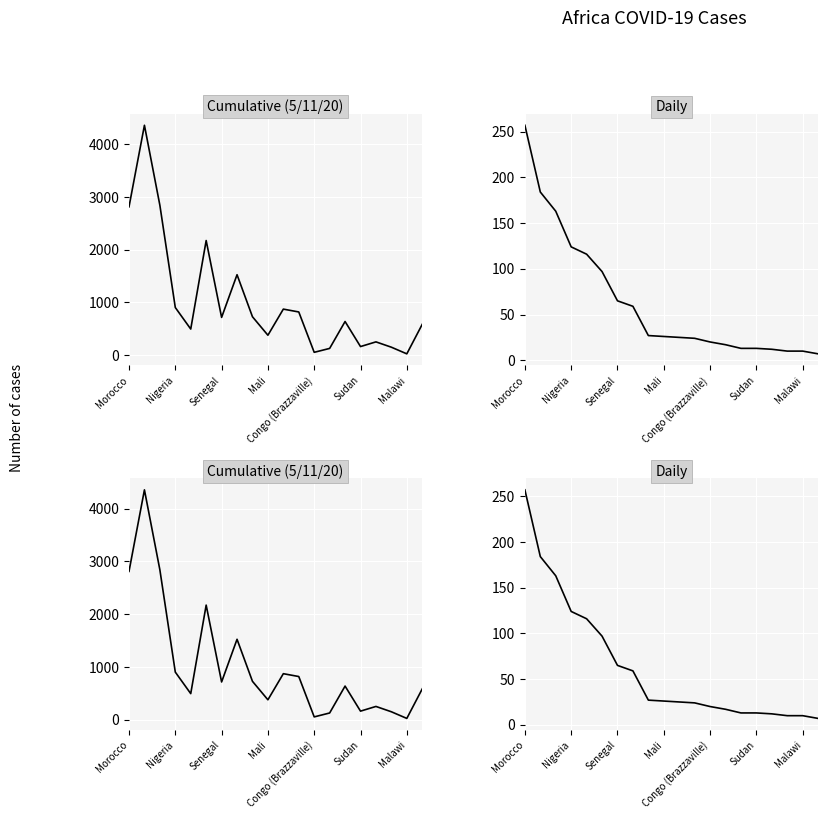

True or false: 5/11/20 and daily intersect in this chart.

False